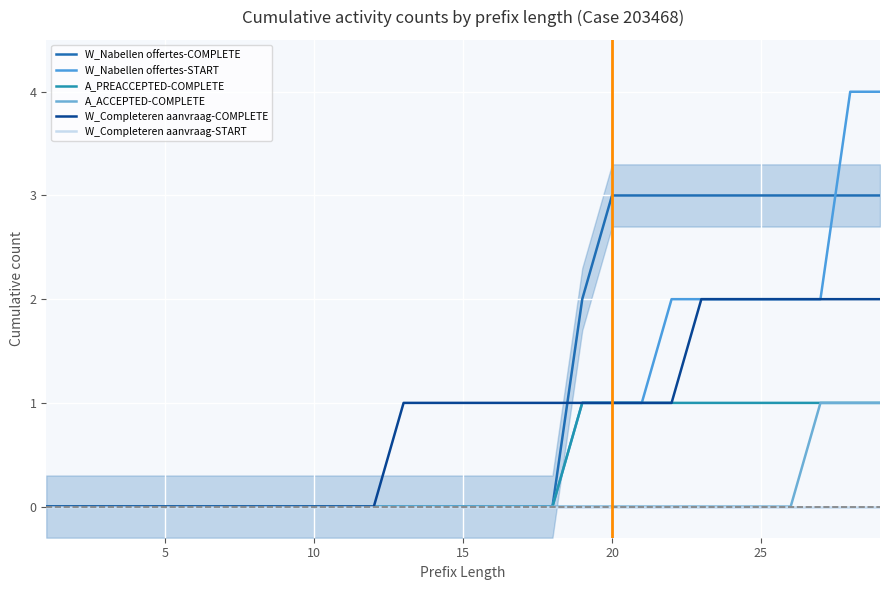

What is the maximum value shown in the chart?

4